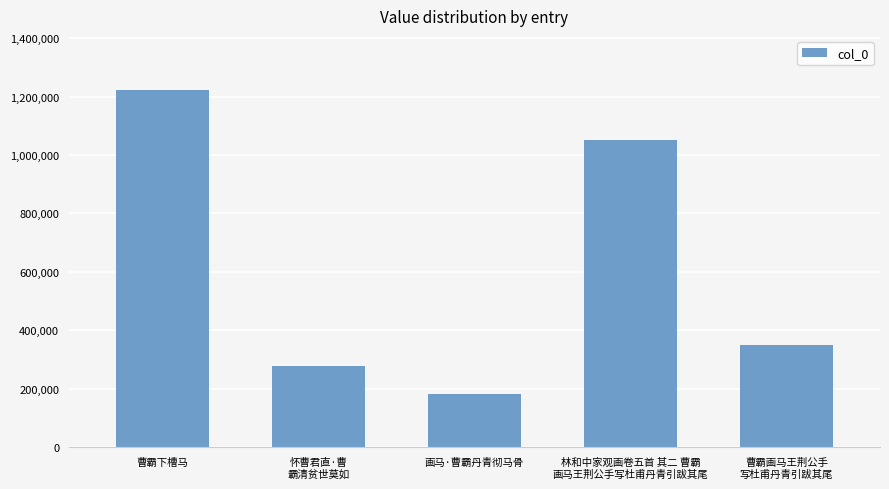

Is it true that the value at 画马·曹霸丹青彻马骨 is 182267?

True